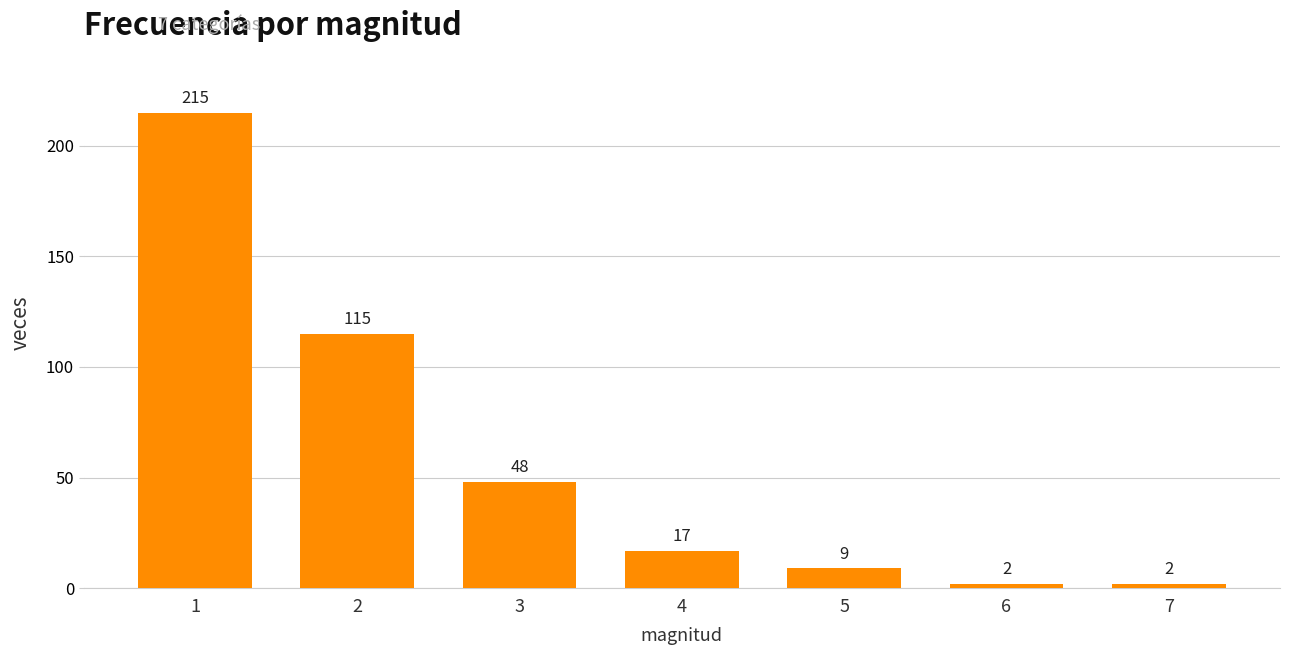

What is the change in value from 2 to 4?

-98